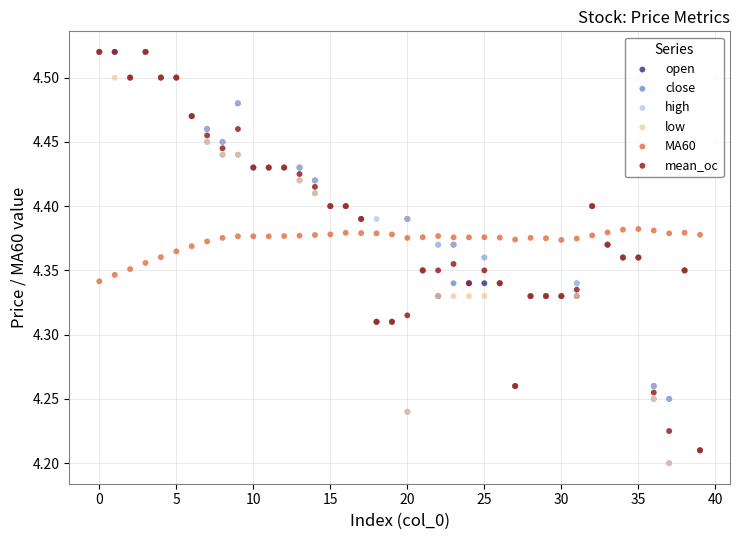

What are all the series names shown in the legend?

open, close, high, low, MA60, mean_oc